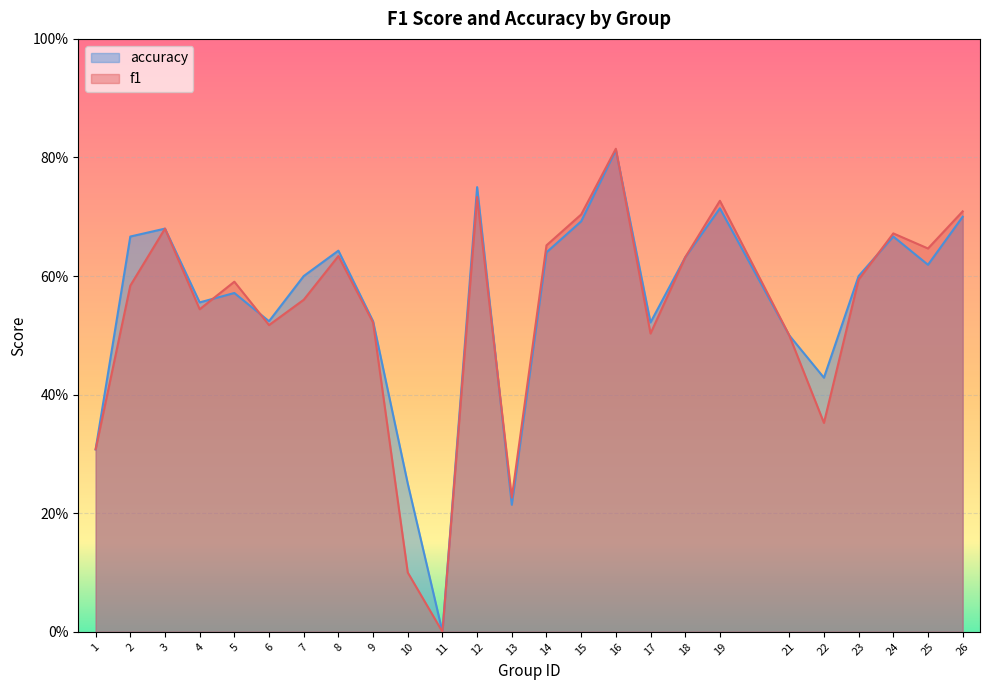

Between which two adjacent categories do accuracy and f1 first intersect?

4 and 5